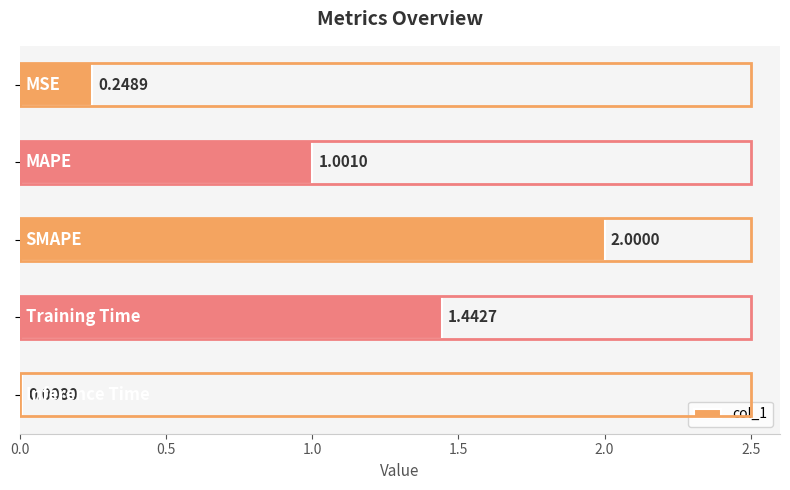

How many distinct data groups are displayed?

1